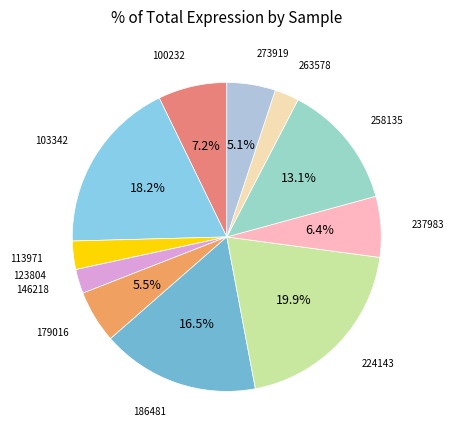

To the nearest percent, what portion does 263578 represent?

3%